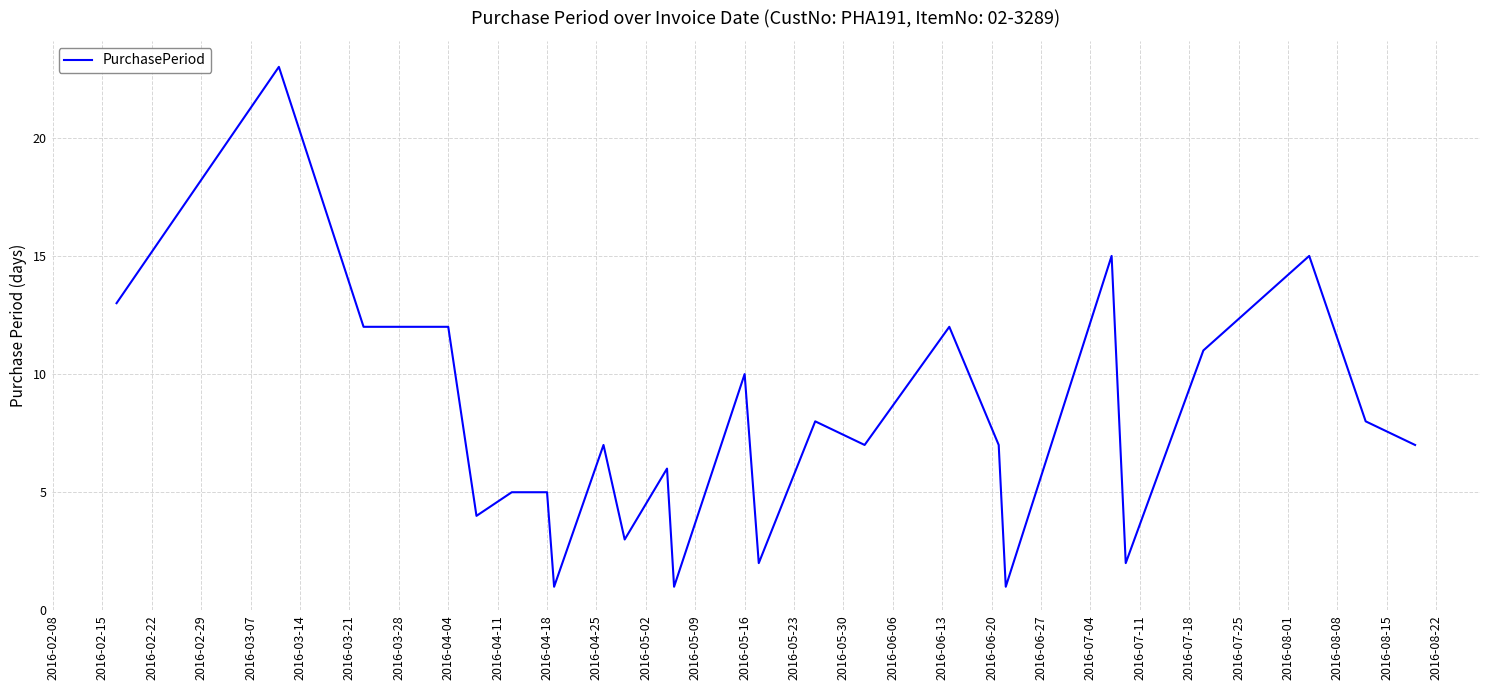

What is the maximum value shown in the chart?

23